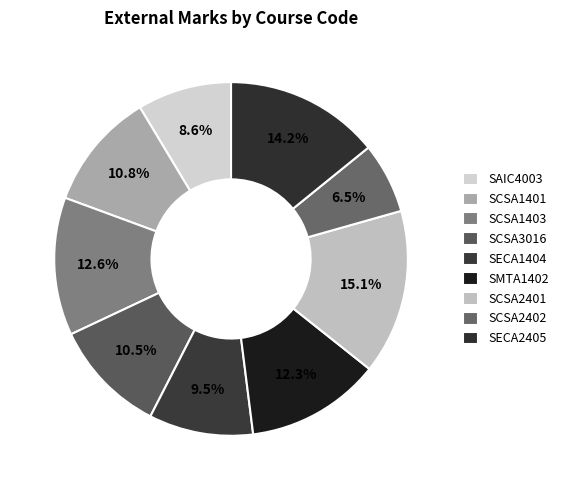

What percentage is the SCSA1401 slice, to the nearest percent?

11%